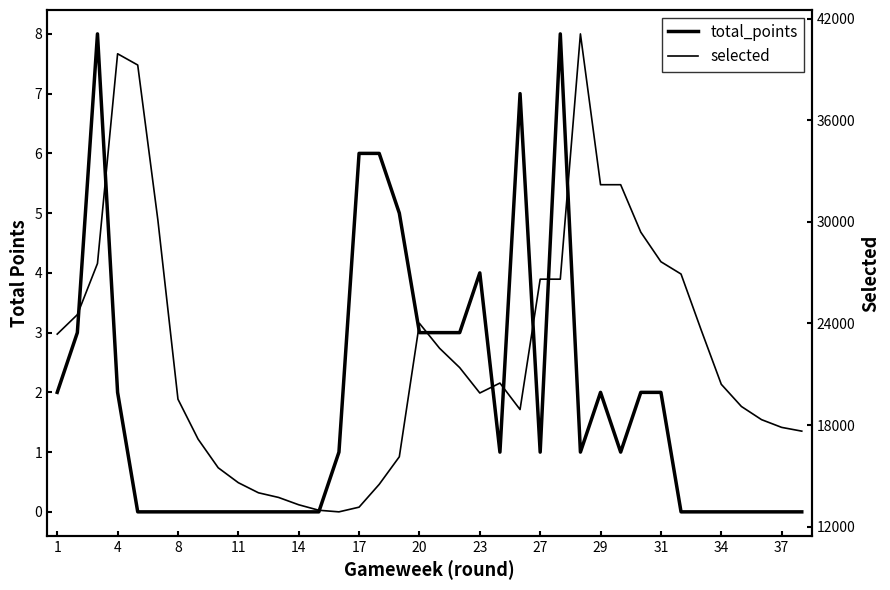

True or false: selected has more than 0 interior local peaks.

True